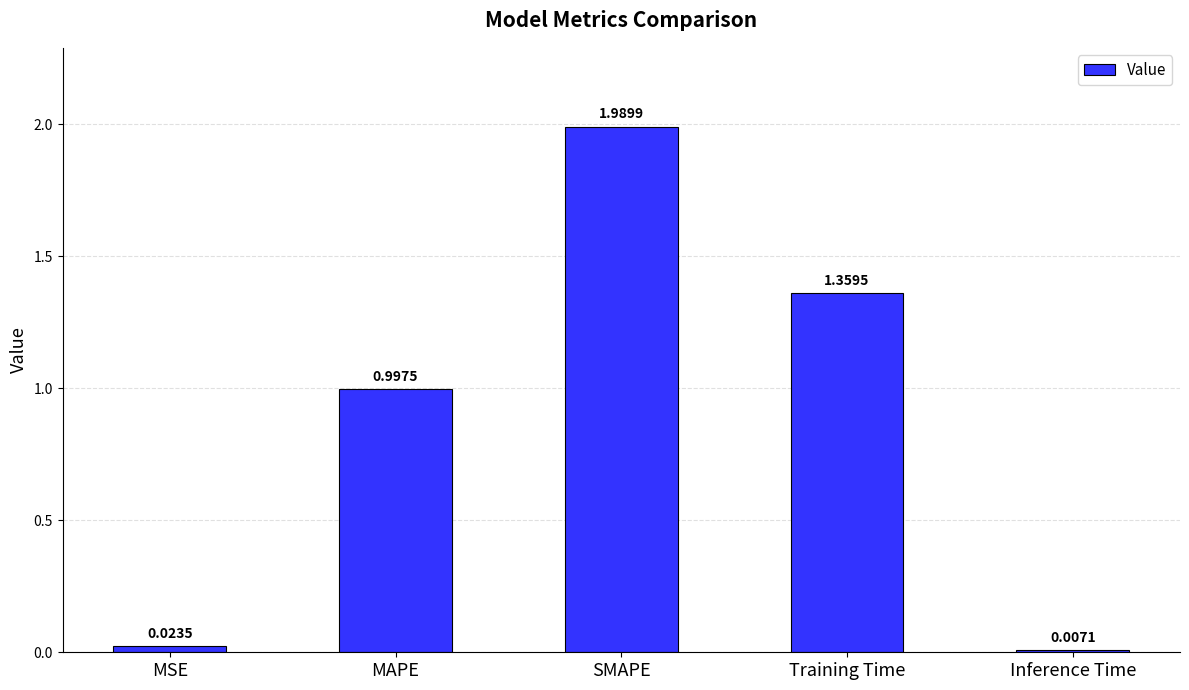

The value at SMAPE is 3.0. True or false?

False